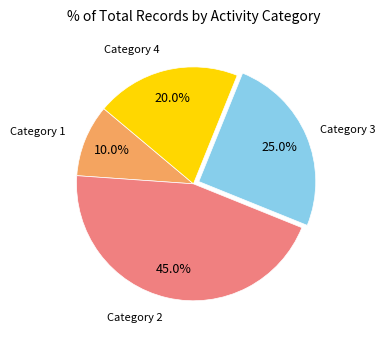

What is the smallest slice in the pie chart?

Category 1